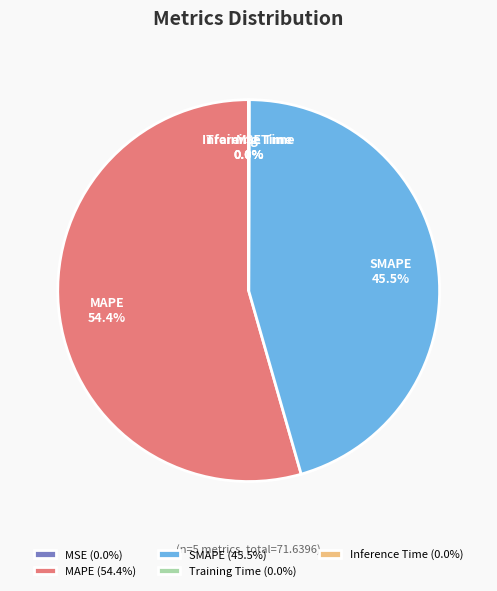

Does MAPE represent more than half of the total?

Yes